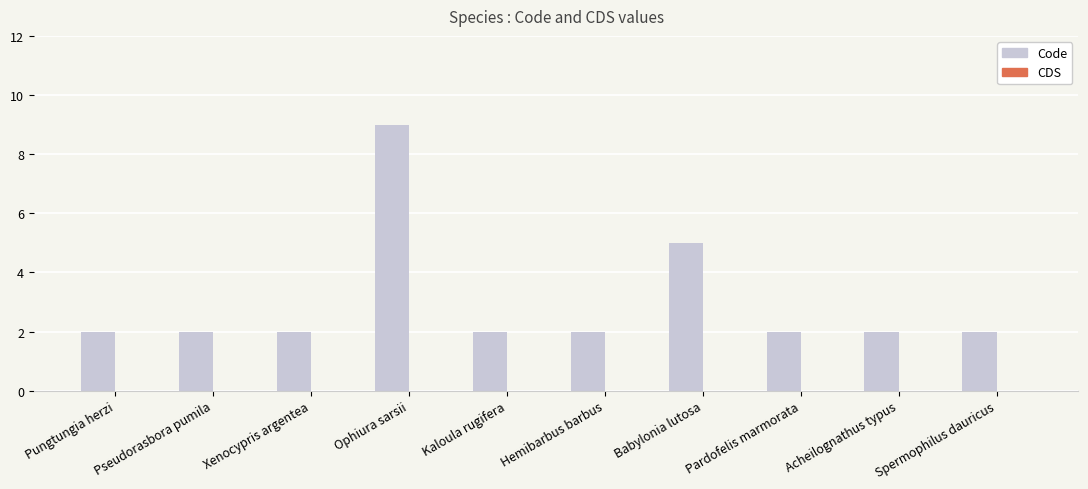

Which label corresponds to the largest value in the chart?

Ophiura sarsii